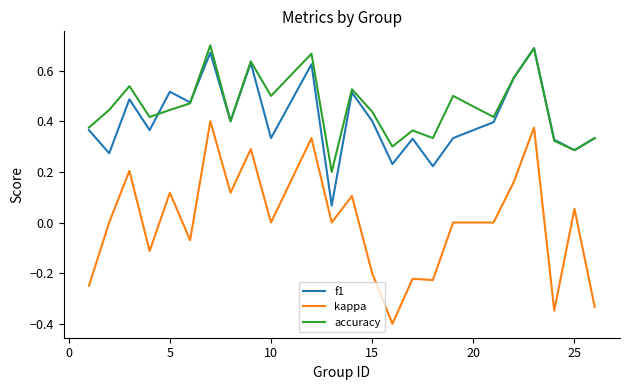

Which series has the largest range (max minus min)?

kappa